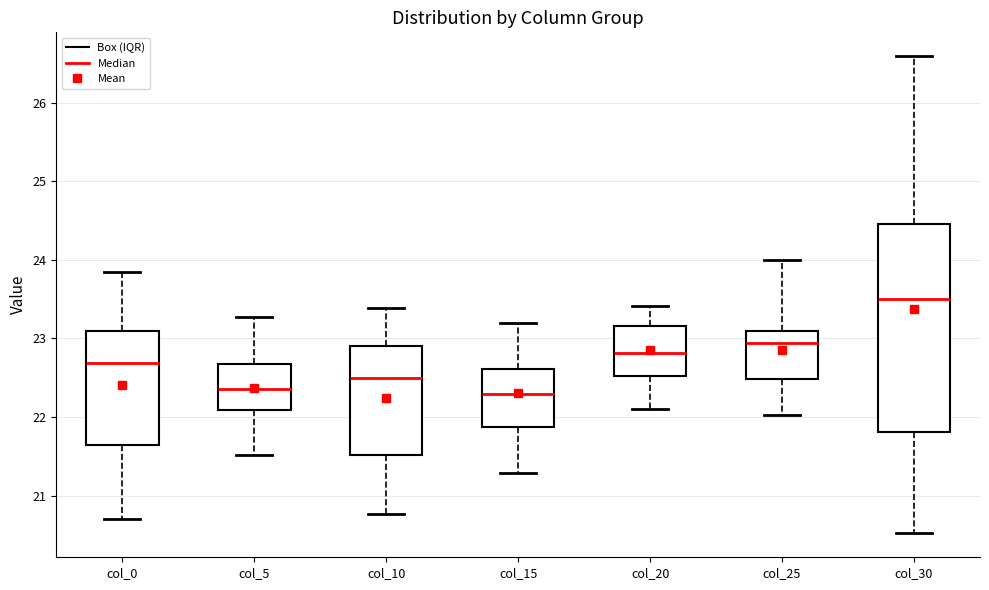

Where is the upper edge of the box for col_10 on the y-axis? The values are not printed on the chart, so give them approximately, as read against the axis.

22.9